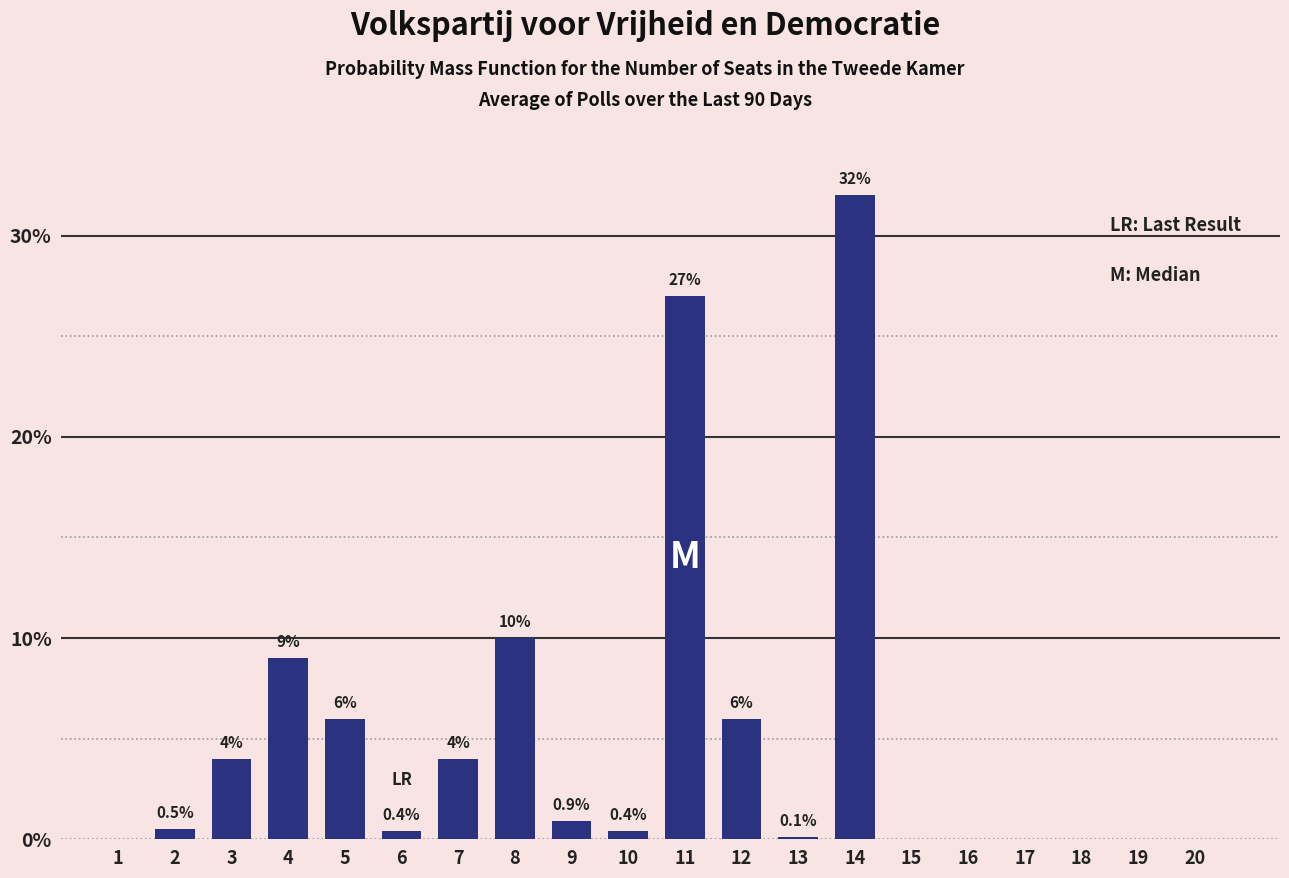

Reading left to right, list all the values displayed in this chart.

1=0.0	2=0.5	3=4.0	4=9.0	5=6.0	6=0.4	7=4.0	8=10.0	9=0.9	10=0.4	11=27.0	12=6.0	13=0.1	14=32.0	15=0.0	16=0.0	17=0.0	18=0.0	19=0.0	20=0.0